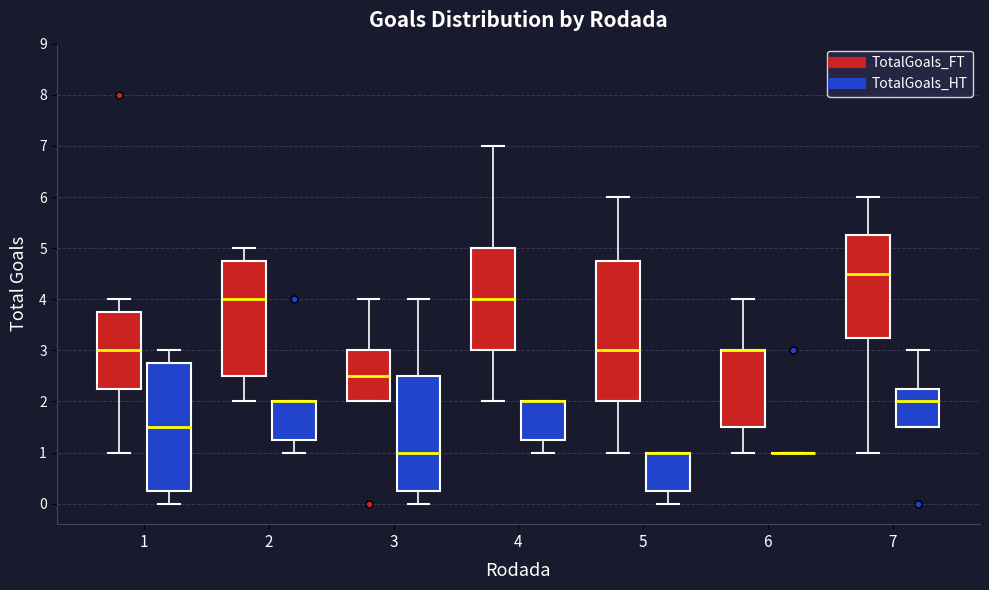

Reading left to right, transcribe this box plot: for each box, give where its median line is, the range the box spans, and where its two whiskers end, as read against the y-axis. The values are not printed on the chart, so give them approximately, as read against the axis.

1 (TotalGoals_FT): median 3.0, box 2.3 to 3.8, whiskers 1.0 to 4.0
1 (TotalGoals_HT): median 1.5, box 0.3 to 2.8, whiskers 0.0 to 3.0
2 (TotalGoals_FT): median 4.0, box 2.5 to 4.8, whiskers 2.0 to 5.0
2 (TotalGoals_HT): median 2.0 (drawn on the box's upper edge), box 1.3 to 2.0, whiskers 1.0 to 2.0
3 (TotalGoals_FT): median 2.5, box 2.0 to 3.0, whiskers 2.0 to 4.0
3 (TotalGoals_HT): median 1.0, box 0.3 to 2.5, whiskers 0.0 to 4.0
4 (TotalGoals_FT): median 4.0, box 3.0 to 5.0, whiskers 2.0 to 7.0
4 (TotalGoals_HT): median 2.0 (drawn on the box's upper edge), box 1.3 to 2.0, whiskers 1.0 to 2.0
5 (TotalGoals_FT): median 3.0, box 2.0 to 4.8, whiskers 1.0 to 6.0
5 (TotalGoals_HT): median 1.0 (drawn on the box's upper edge), box 0.3 to 1.0, whiskers 0.0 to 1.0
6 (TotalGoals_FT): median 3.0 (drawn on the box's upper edge), box 1.5 to 3.0, whiskers 1.0 to 4.0
6 (TotalGoals_HT): box collapsed to a line at 1.0, whiskers 1.0 to 1.0
7 (TotalGoals_FT): median 4.5, box 3.3 to 5.3, whiskers 1.0 to 6.0
7 (TotalGoals_HT): median 2.0, box 1.5 to 2.3, whiskers 1.5 to 3.0